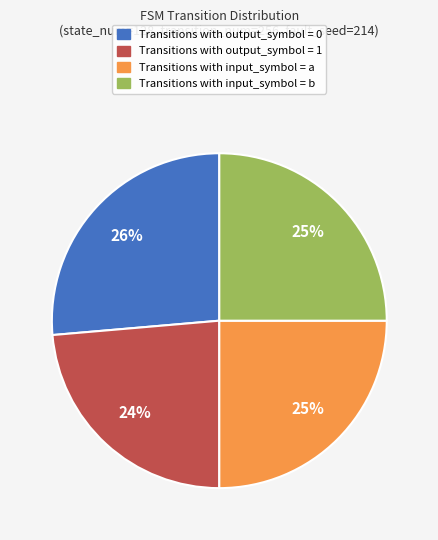

Is there a majority slice in this chart?

No